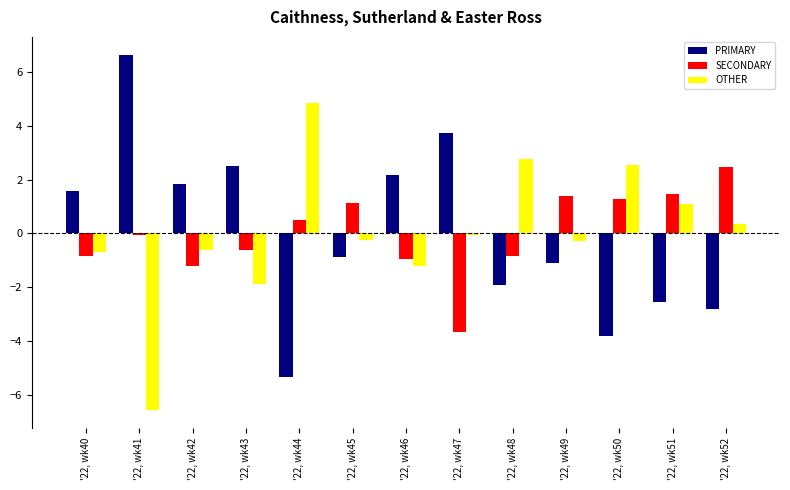

What is the difference between the maximum and minimum values in the SECONDARY series?

6.1